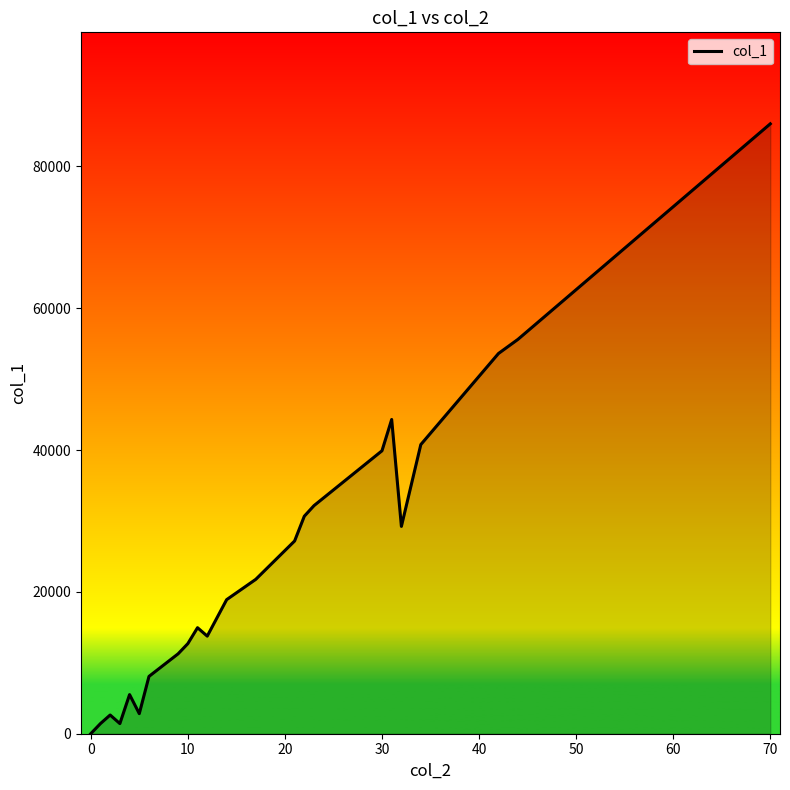

Does the chart have visible grid lines?

No